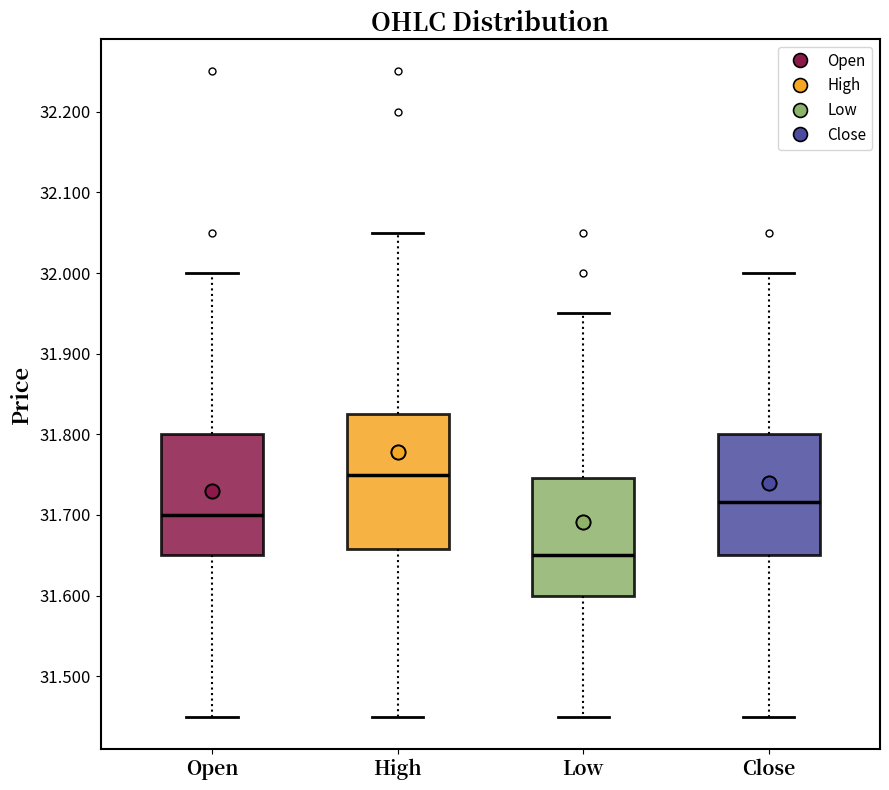

Where is the lower edge of the box for Open on the y-axis? The values are not printed on the chart, so give them approximately, as read against the axis.

31.65